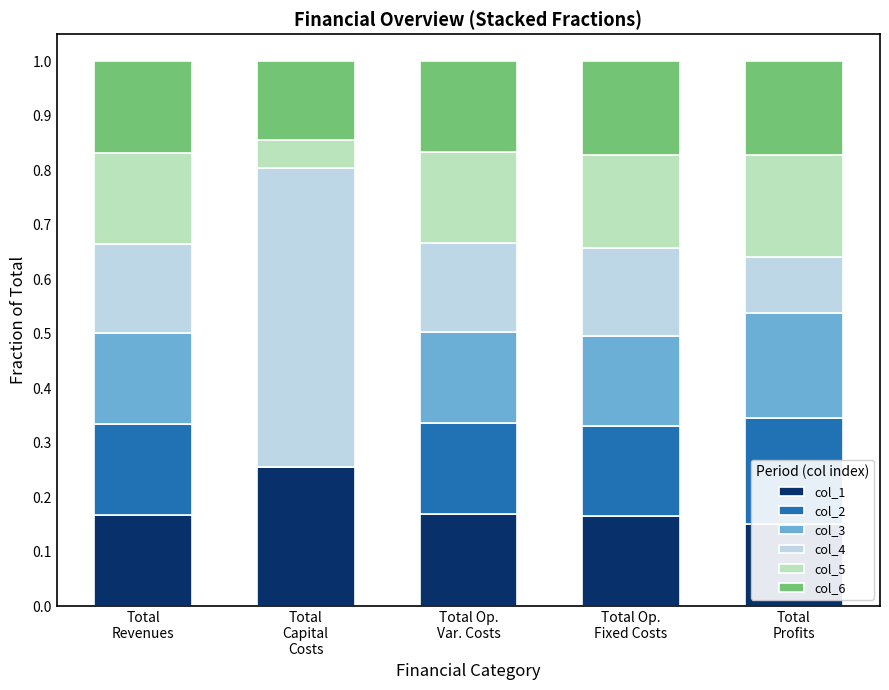

What is the label of the 2nd bar from the right?

Total Op.
Fixed Costs